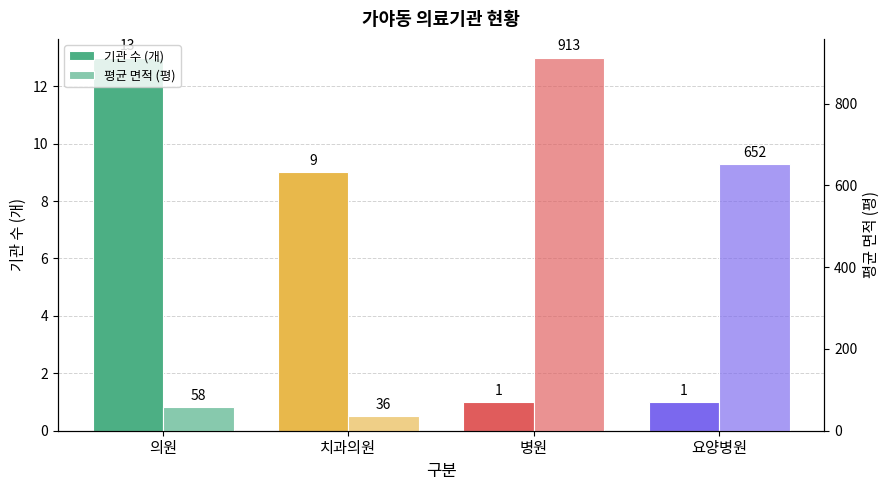

List the labels in order of 평균 면적 (평) value, smallest first.

치과의원, 의원, 요양병원, 병원